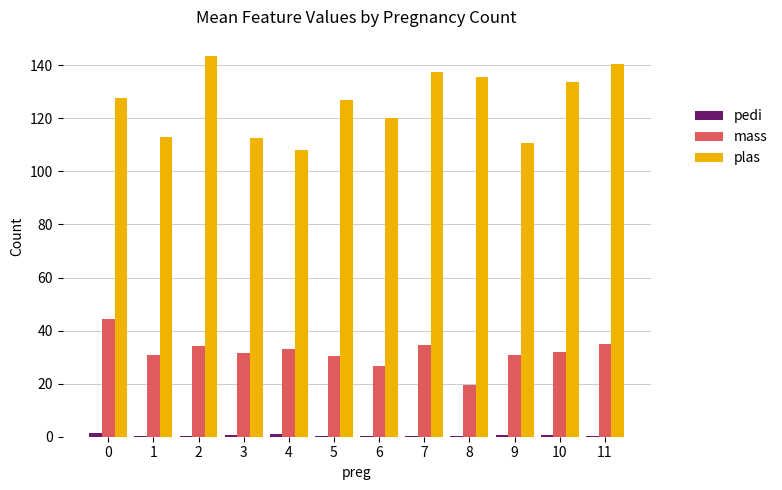

What is the greatest value displayed?

143.5